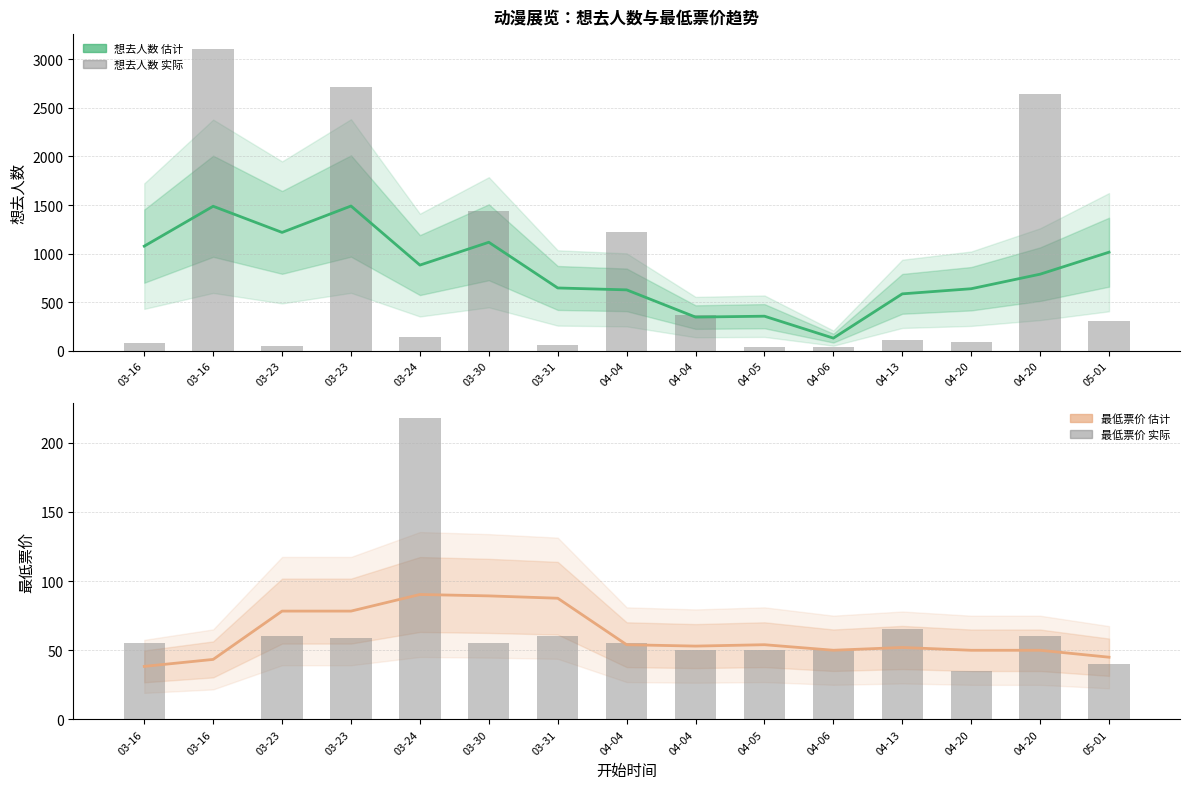

Does the chart contain any negative values?

No